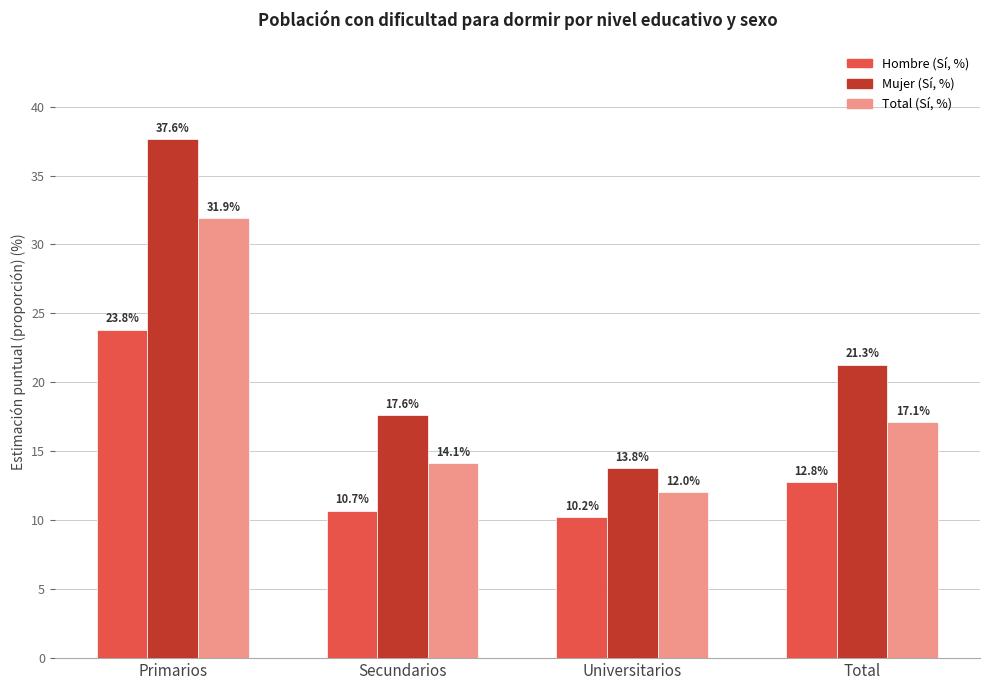

Which category has the lowest value across all series?

Universitarios